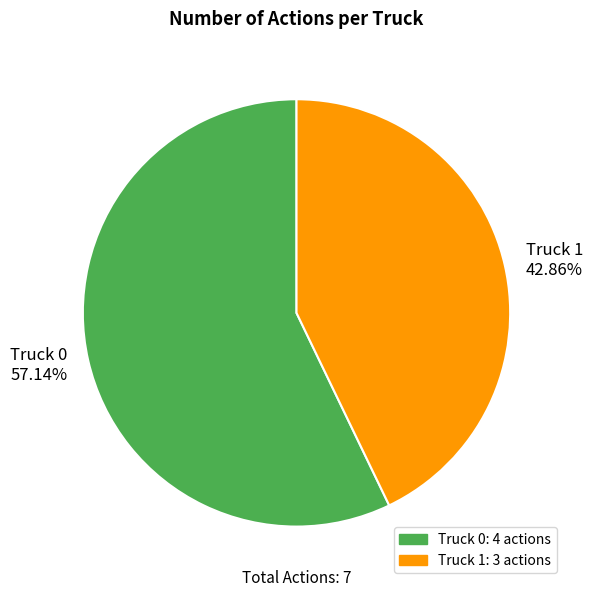

How many segments does this pie chart have?

2